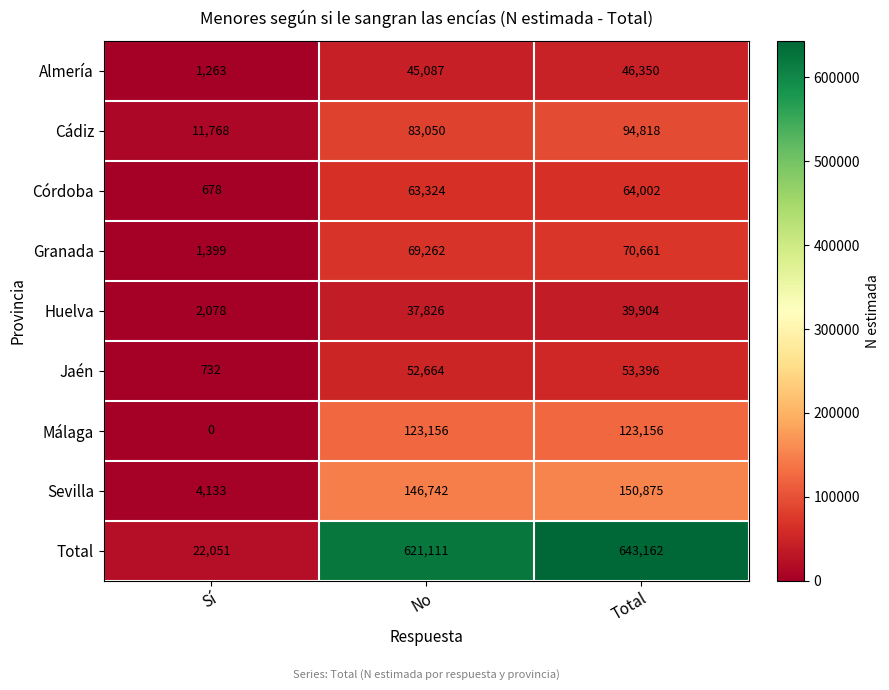

Which label corresponds to the largest value in the chart?

Total